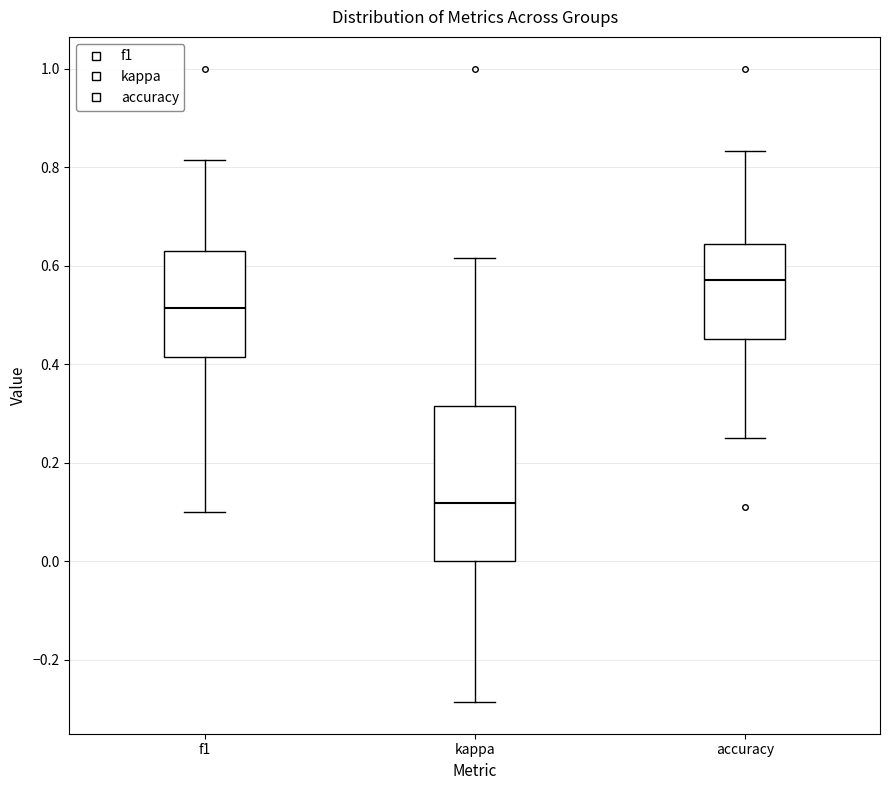

Reading left to right, transcribe this box plot: for each box, give where its median line is, the range the box spans, and where its two whiskers end, as read against the y-axis. The values are not printed on the chart, so give them approximately, as read against the axis.

f1: median 0.52, box 0.42 to 0.62, whiskers 0.10 to 0.82
kappa: median 0.12, box 0.00 to 0.32, whiskers -0.28 to 0.62
accuracy: median 0.58, box 0.46 to 0.64, whiskers 0.26 to 0.84